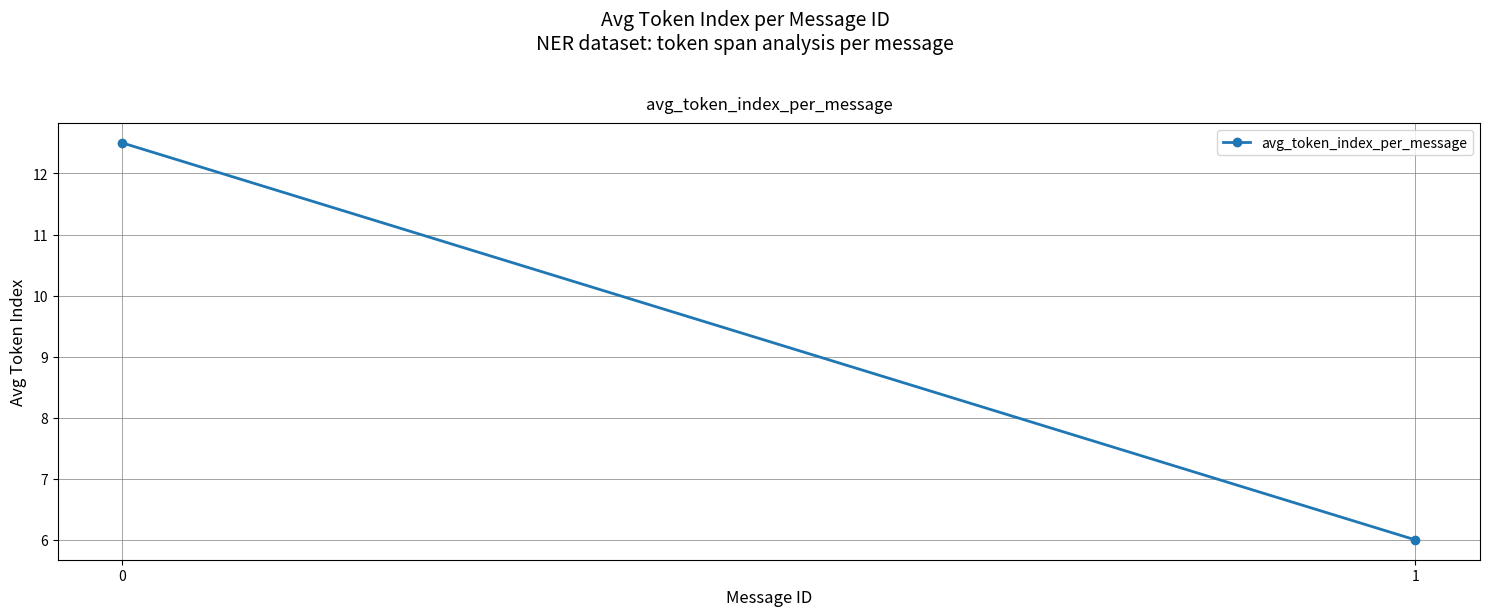

What is the ratio of the value at 1 to the value at 0?

0.5